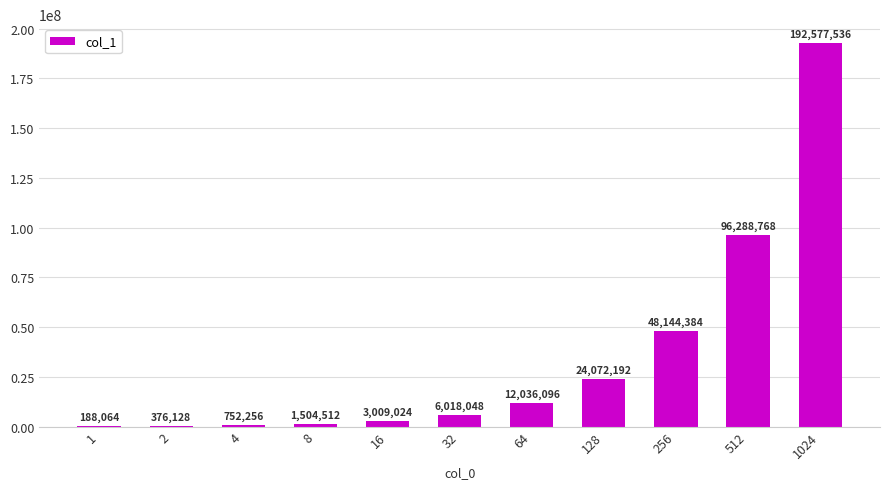

What is the sum of all values?

384967008